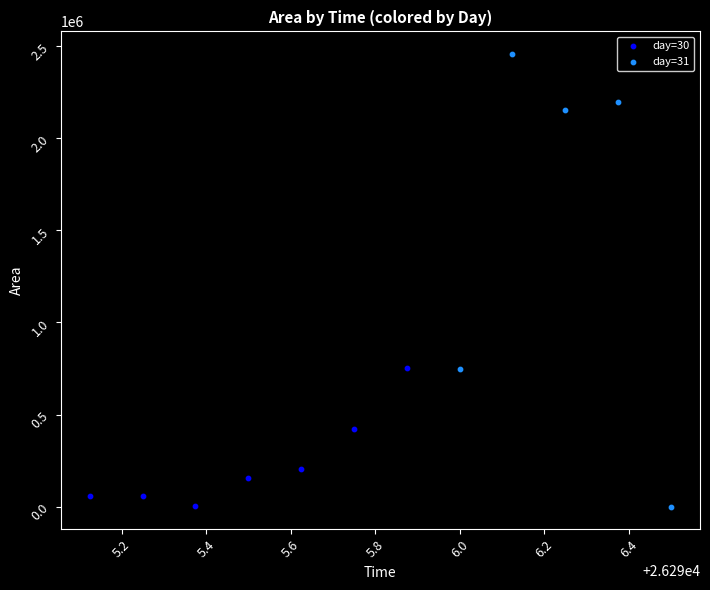

Which series contains the highest Y value?

day=31